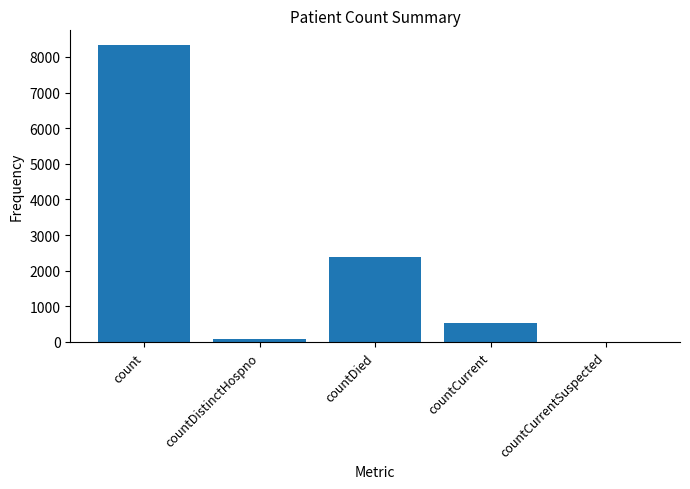

What is the maximum value shown in the chart?

8330